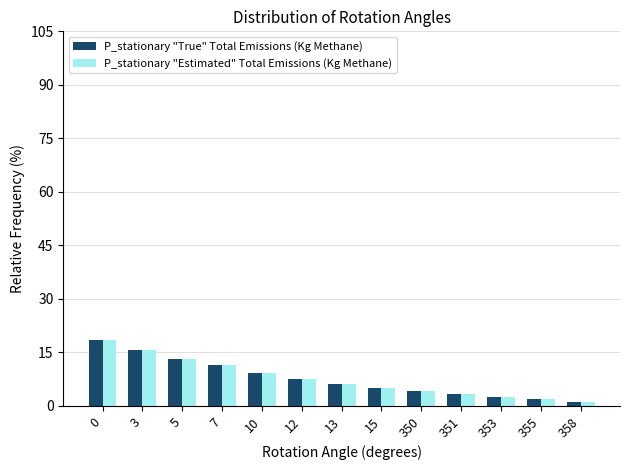

What is the sum of the P_stationary "True" Total Emissions (Kg Methane) values at 13 and 12?

13.6